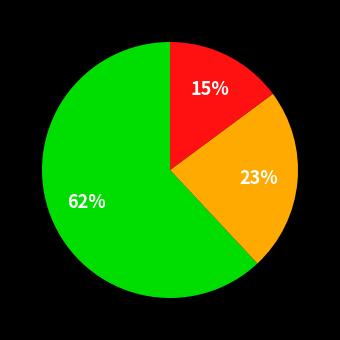

To the nearest percent, what is the average slice percentage?

33%